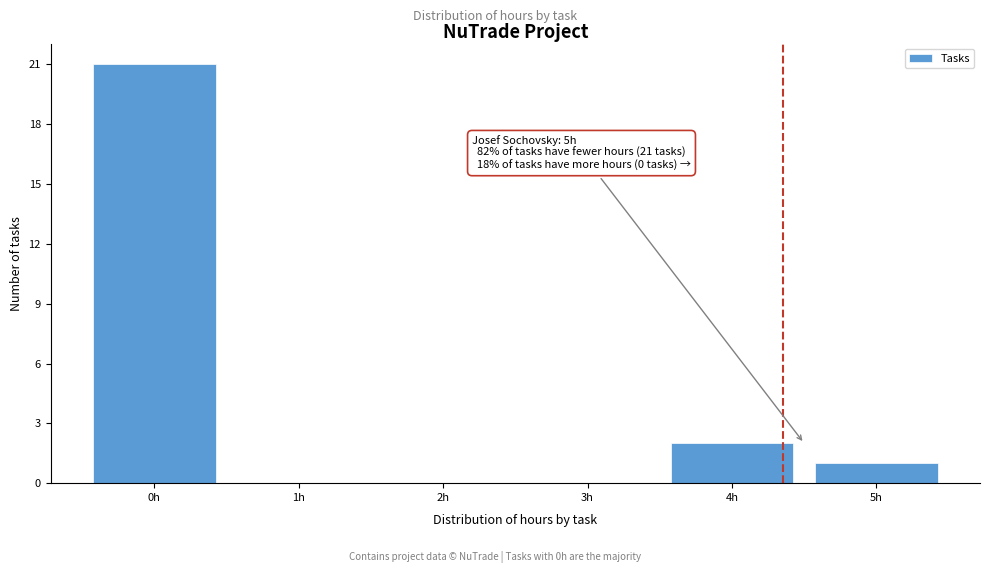

Reading left to right, transcribe all the data shown in this chart.

0h=21	1h=0	2h=0	3h=0	4h=2	5h=1